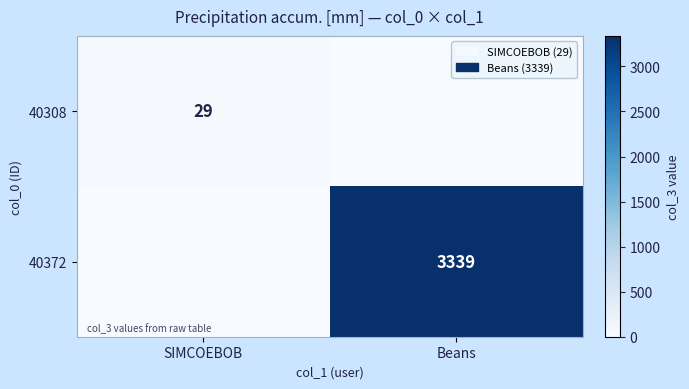

Is it true that 40372 equals 1114 at Beans?

False